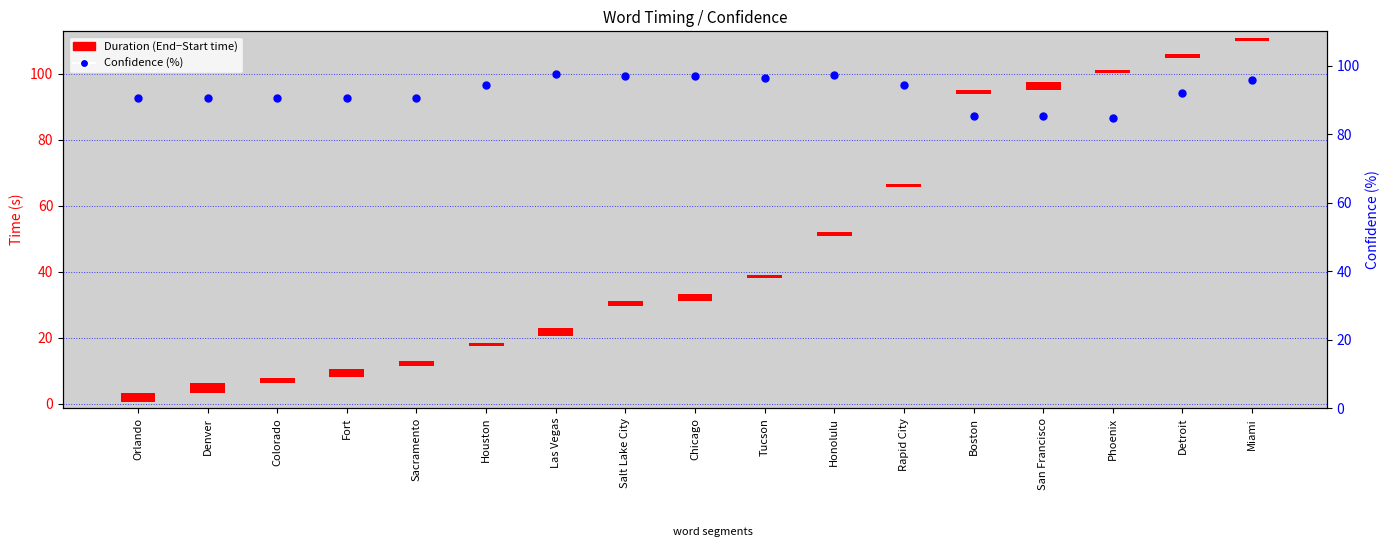

What is the total value across all series at Orlando?

93.1